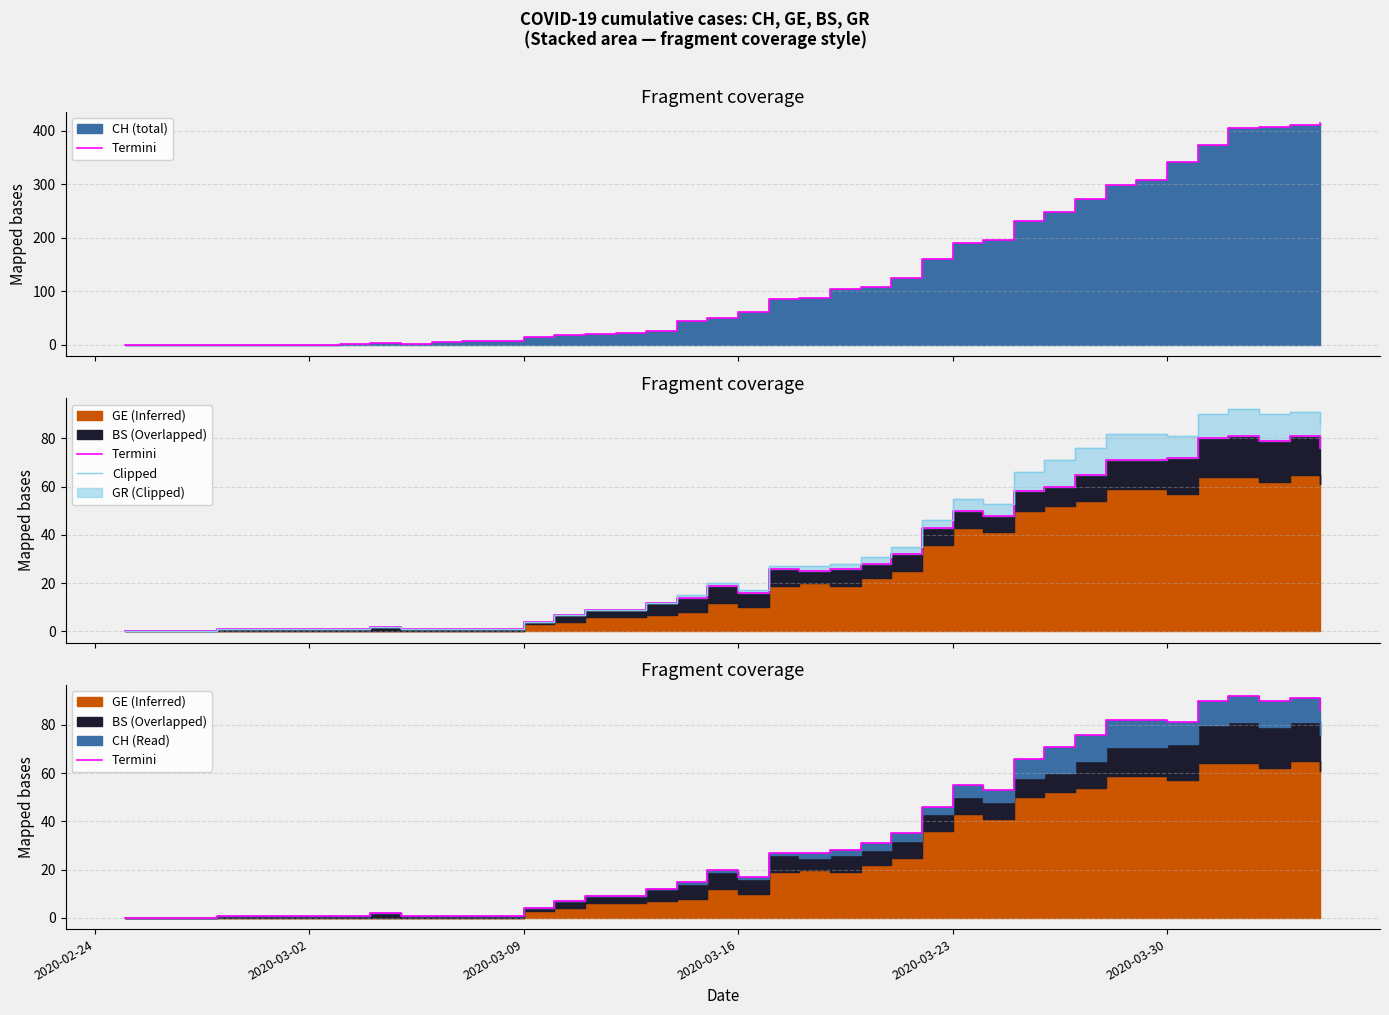

What is the average value of the Clipped series?

33